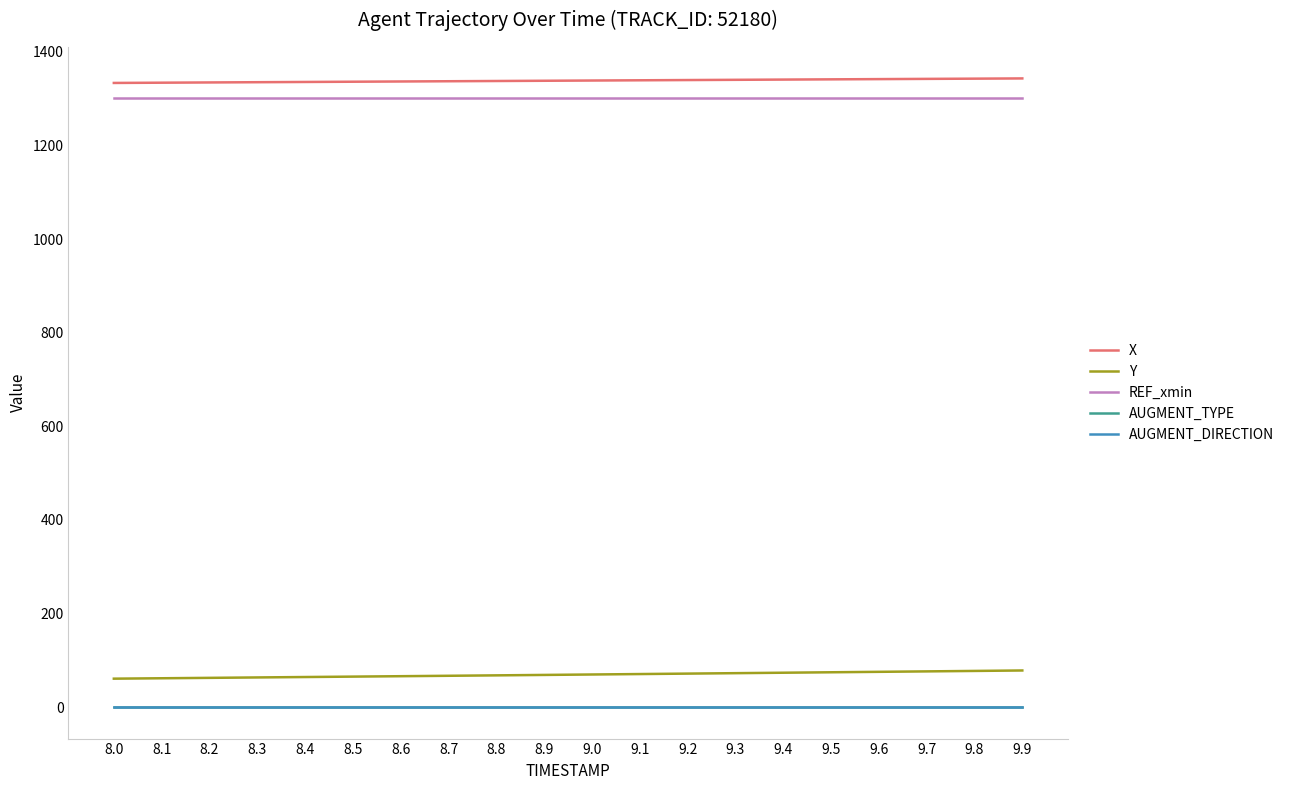

The value of Y at 8.3 is 27.1. True or false?

False